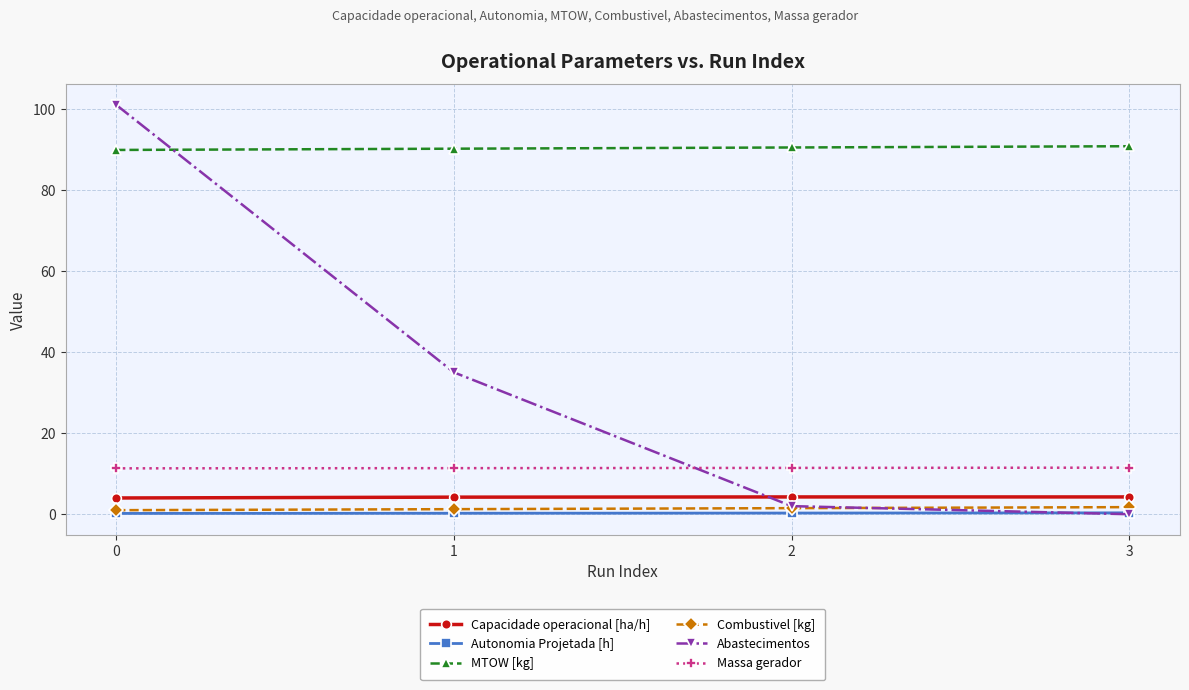

True or false: Combustivel [kg] and Massa gerador cross at least once.

False